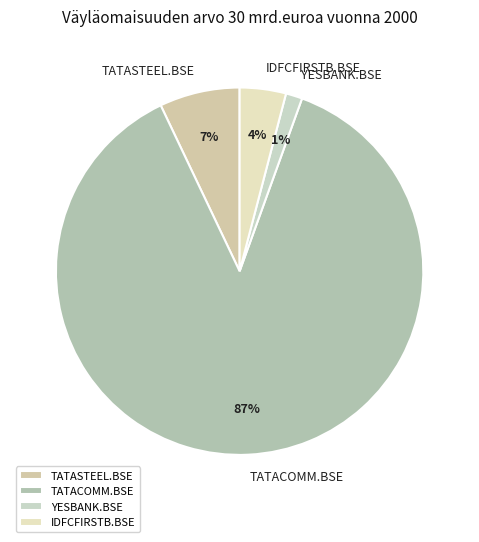

Rank the categories by value from lowest to highest.

YESBANK.BSE, IDFCFIRSTB.BSE, TATASTEEL.BSE, TATACOMM.BSE